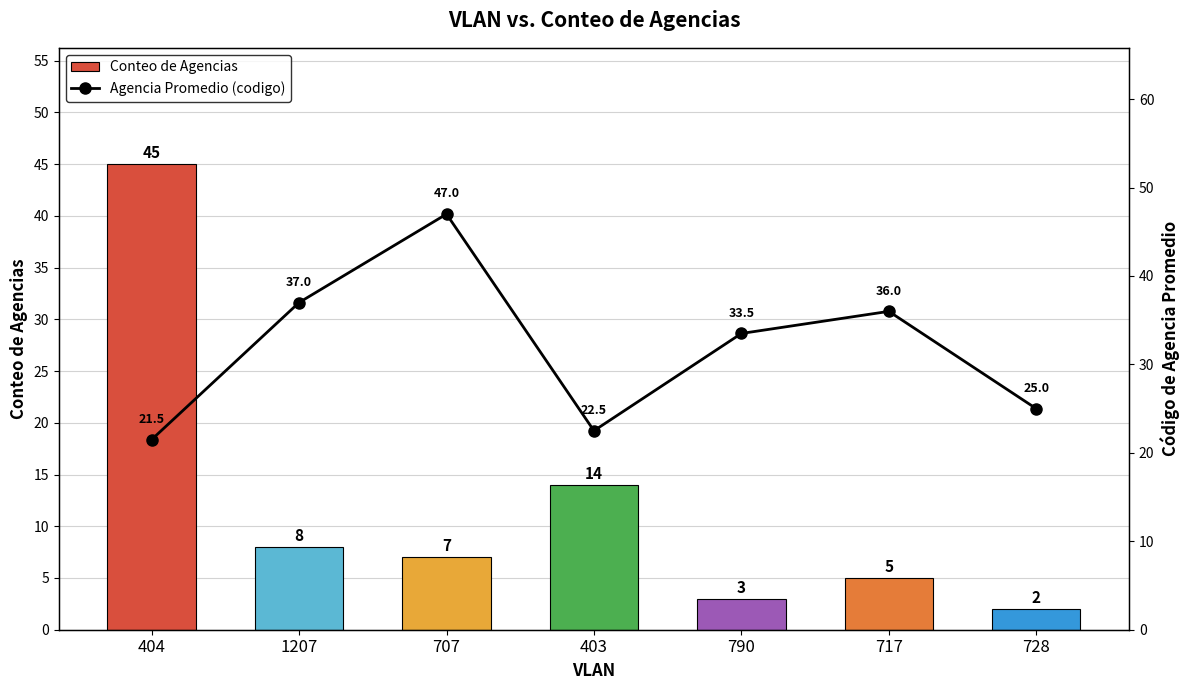

Reading left to right, transcribe all the data shown in this chart.

Conteo de Agencias: 45.0	8.0	7.0	14.0	3.0	5.0	2.0
Agencia Promedio (codigo): 21.5	37.0	47.0	22.5	33.5	36.0	25.0